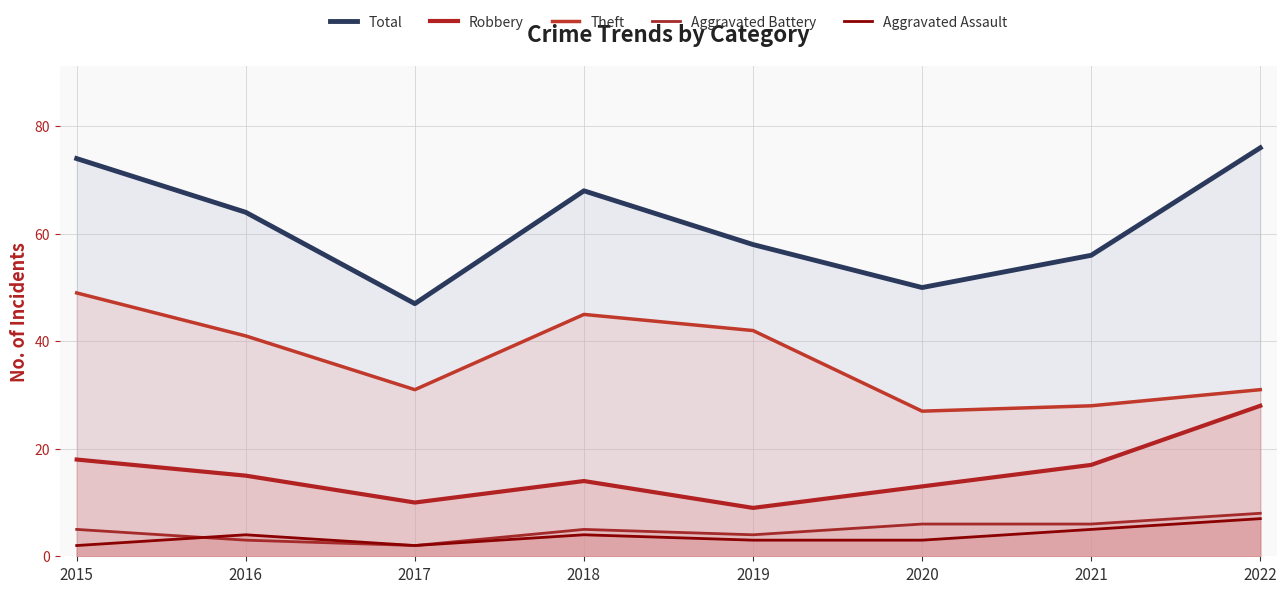

What is the minimum value for Theft?

27